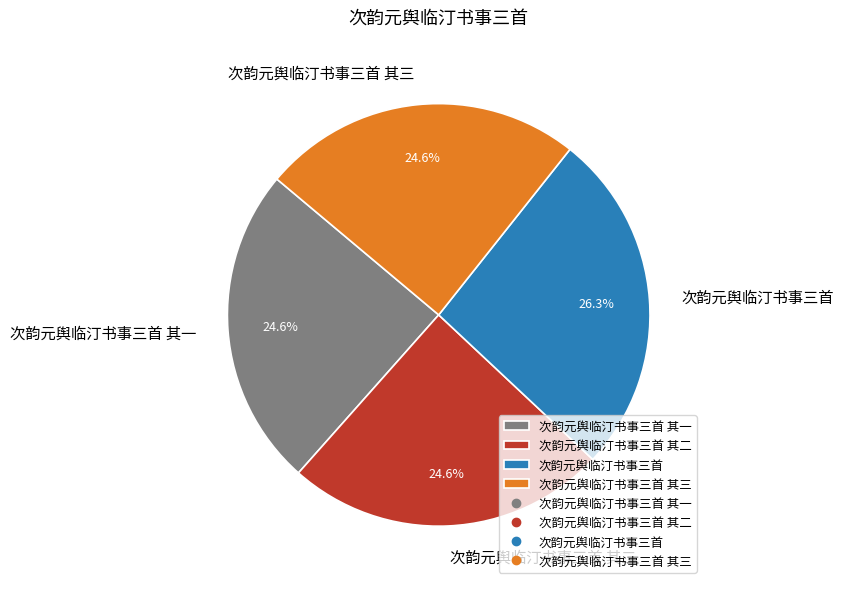

Which slice is the largest?

次韵元舆临汀书事三首